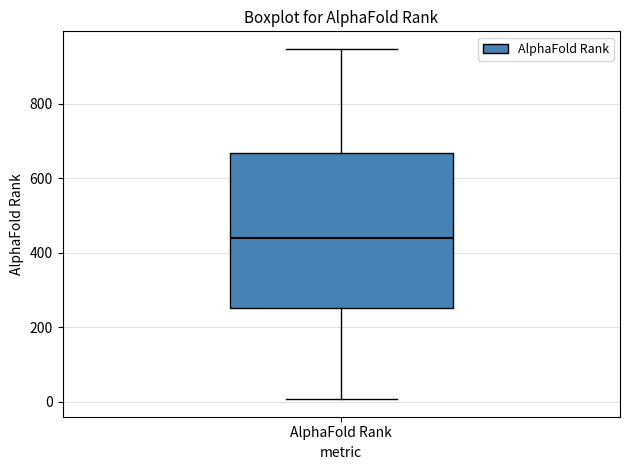

Where does the lower whisker of the box for AlphaFold Rank end on the y-axis? The values are not printed on the chart, so give them approximately, as read against the axis.

0